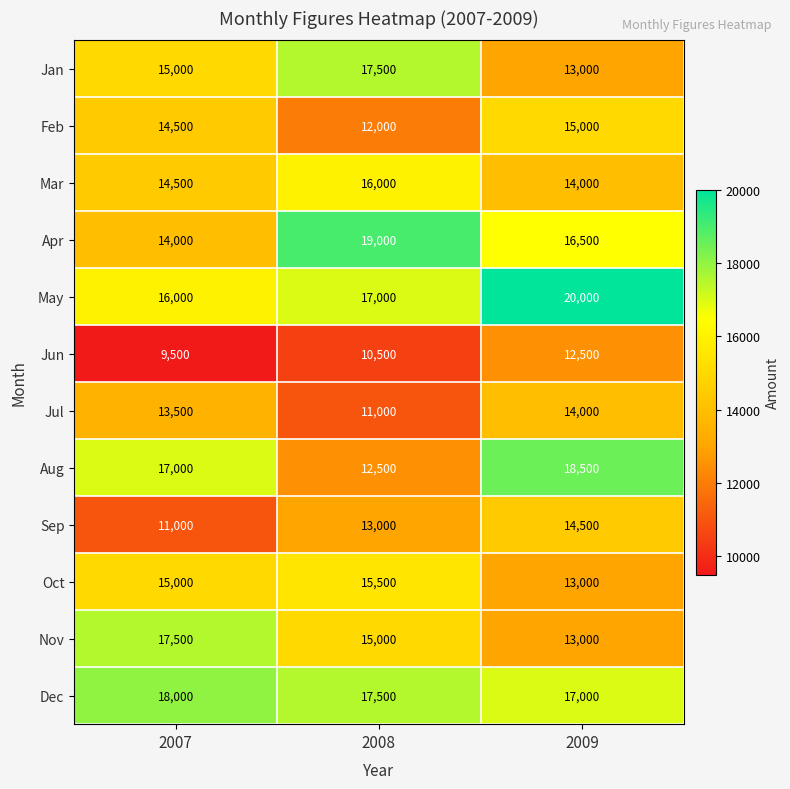

Between 2007 and 2008, which series saw the biggest shift?

Apr